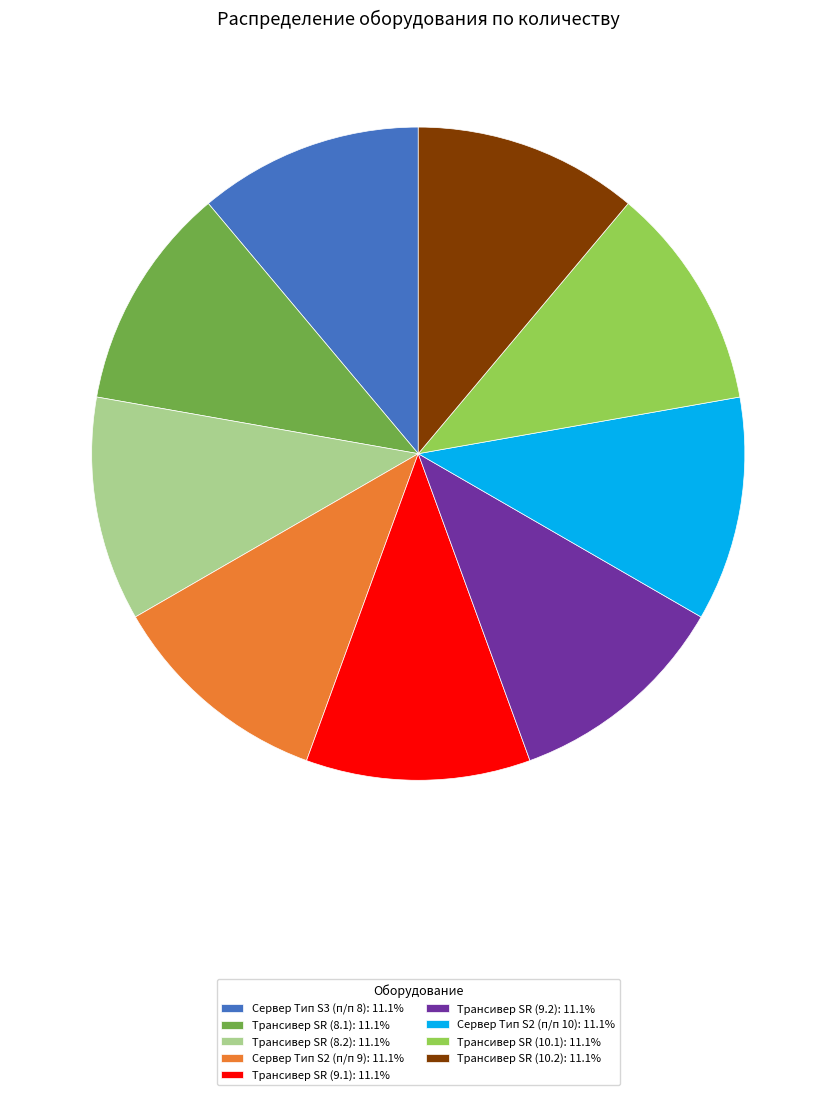

Do Сервер Тип S3 (п/п 8): 11.1% and Трансивер SR (10.1): 11.1% together represent more than half of the pie?

No